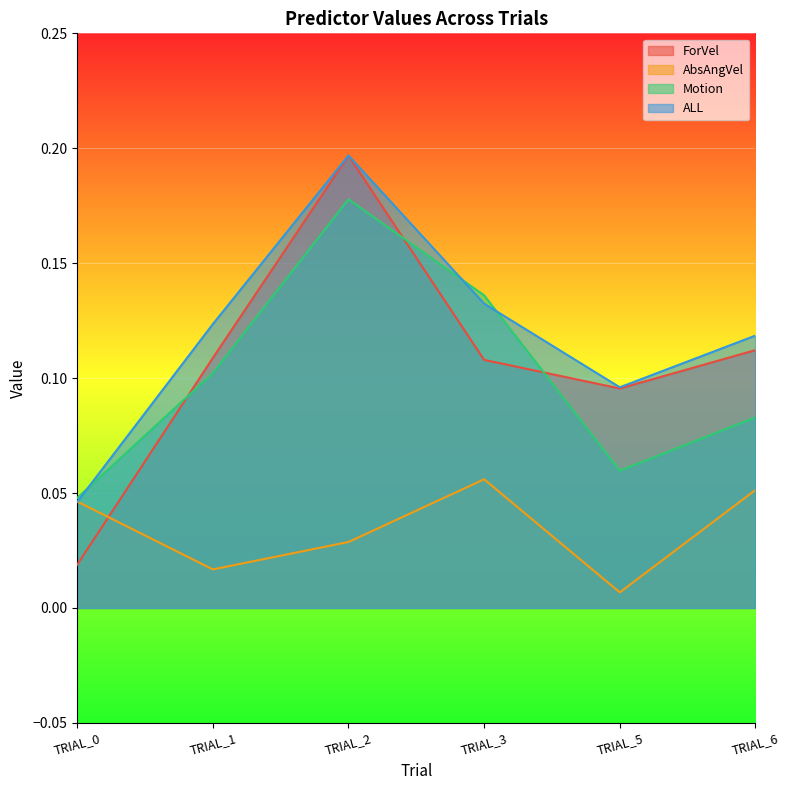

What is the sum of all ALL values?

0.7